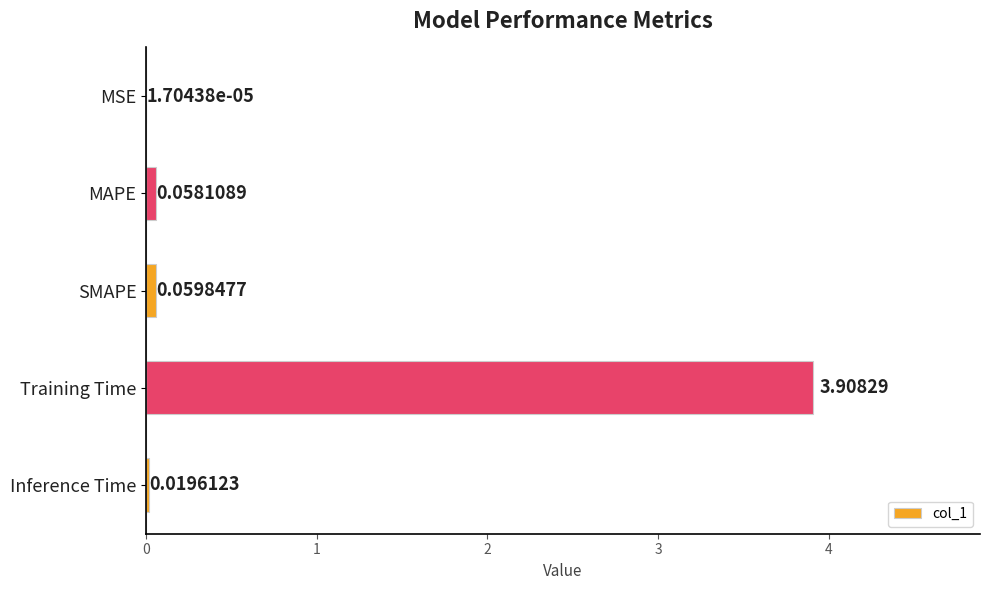

Between Training Time and Inference Time, which is larger?

Training Time